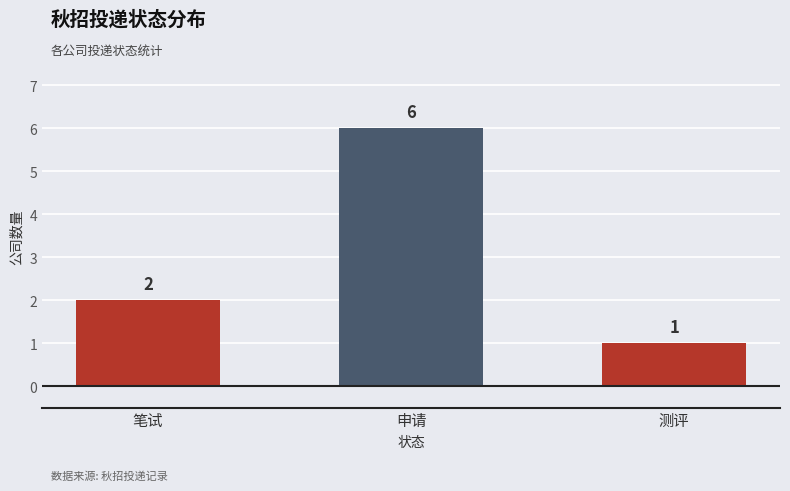

What is the sum of all values?

9